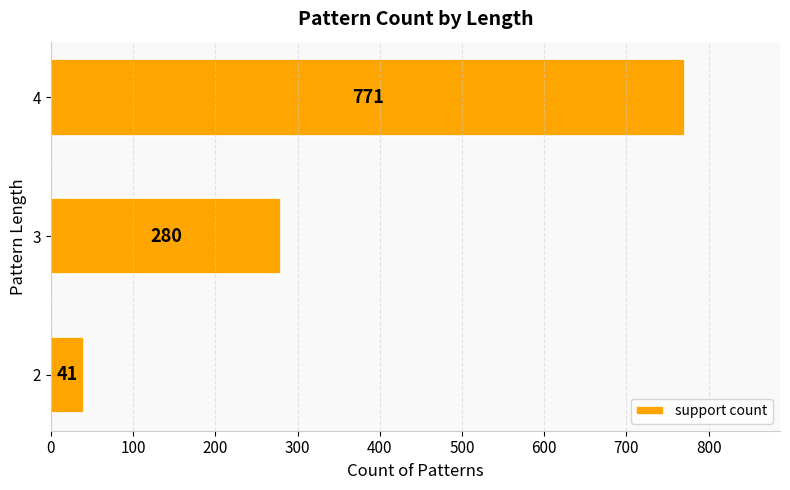

Count the values in the range 41 to 771.

3